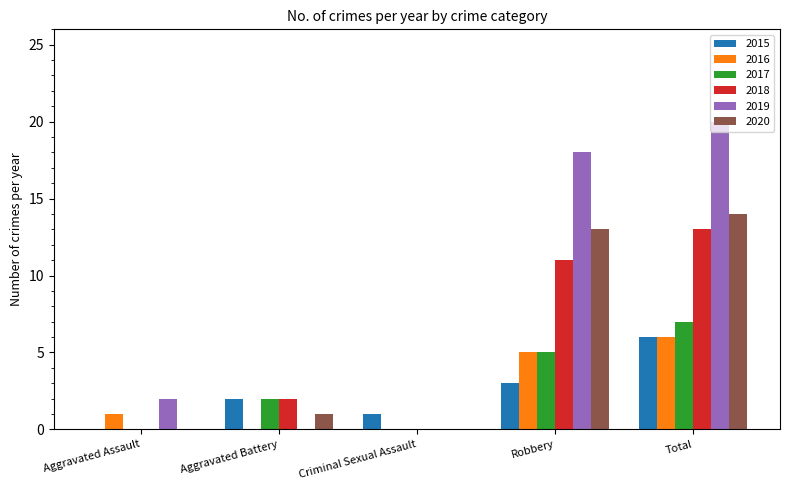

Reading left to right, transcribe all the data shown in this chart.

2015: Aggravated Assault=0	Aggravated Battery=2	Criminal Sexual Assault=1	Robbery=3	Total=6
2016: Aggravated Assault=1	Aggravated Battery=0	Criminal Sexual Assault=0	Robbery=5	Total=6
2017: Aggravated Assault=0	Aggravated Battery=2	Criminal Sexual Assault=0	Robbery=5	Total=7
2018: Aggravated Assault=0	Aggravated Battery=2	Criminal Sexual Assault=0	Robbery=11	Total=13
2019: Aggravated Assault=2	Aggravated Battery=0	Criminal Sexual Assault=0	Robbery=18	Total=20
2020: Aggravated Assault=0	Aggravated Battery=1	Criminal Sexual Assault=0	Robbery=13	Total=14